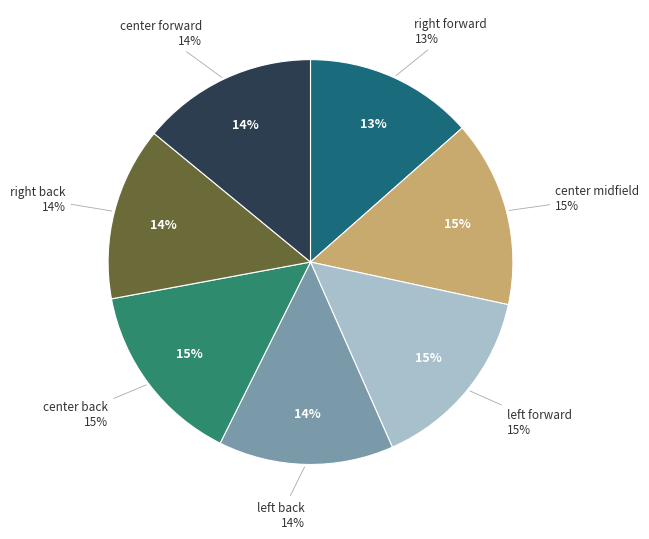

To the nearest percent, what portion does center forward represent?

14%